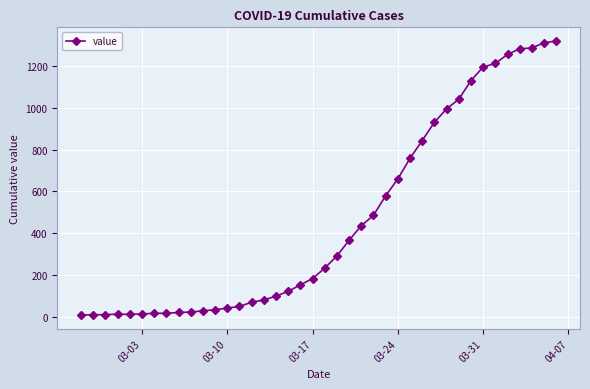

What is the average value?

466